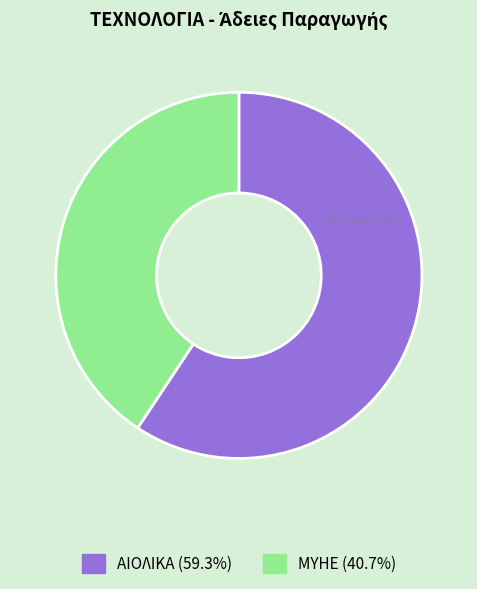

Rank the categories by value from lowest to highest.

ΜΥΗΕ, ΑΙΟΛΙΚΑ